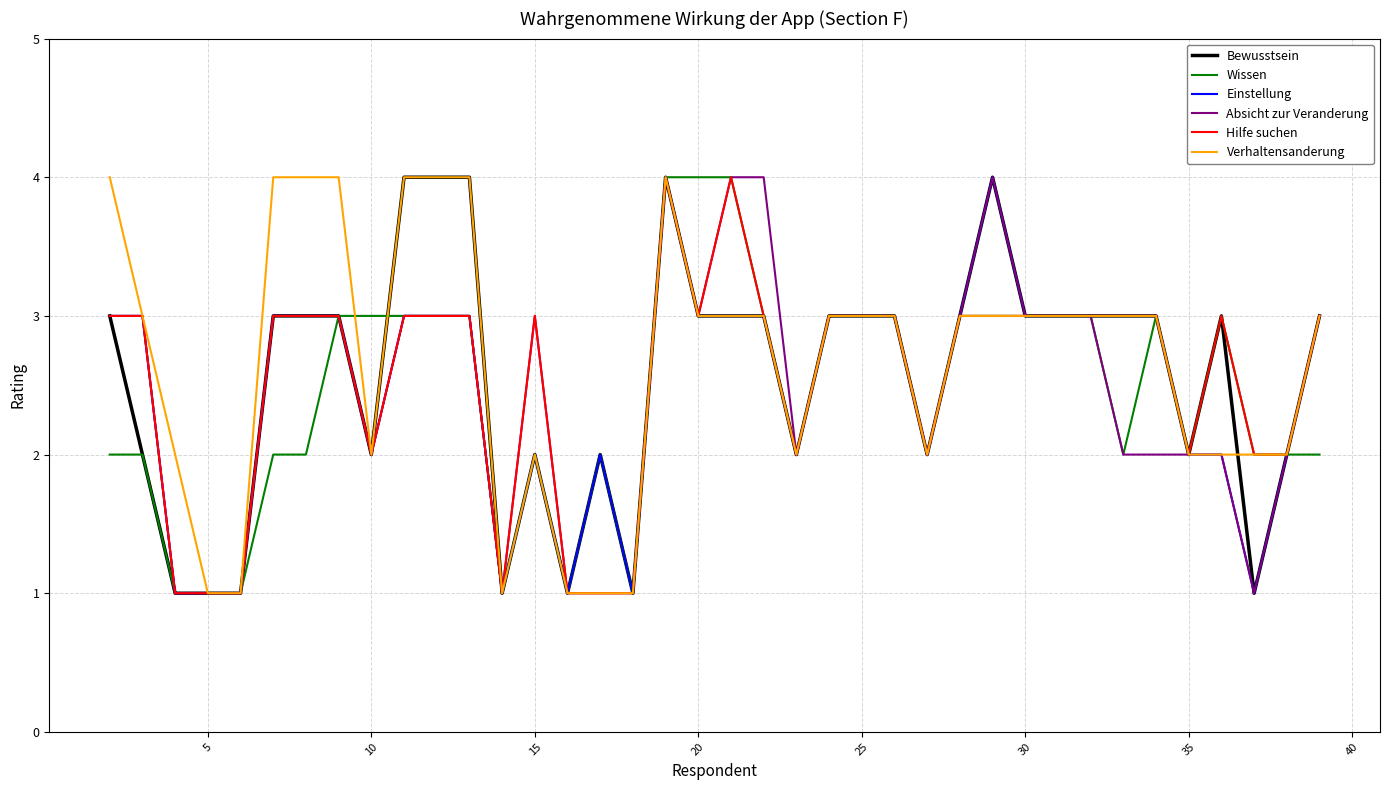

What is the highest value of the Absicht zur Veranderung series?

4